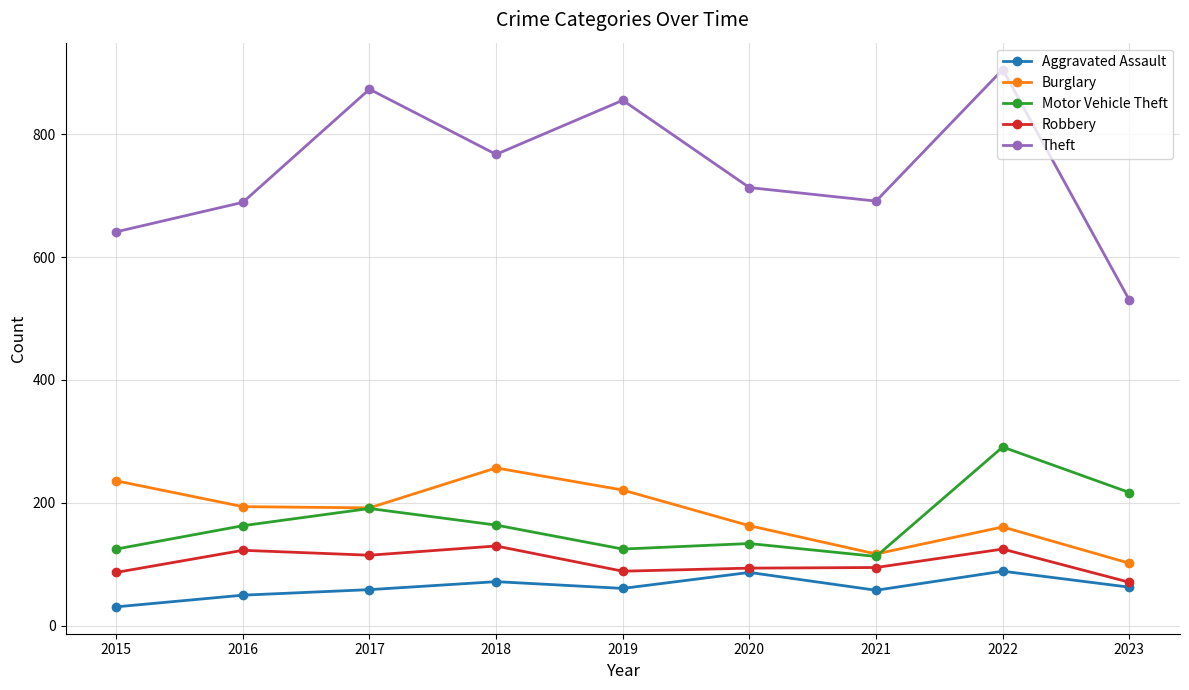

Rank the series by their maximum value, from lowest to highest.

Aggravated Assault, Robbery, Burglary, Motor Vehicle Theft, Theft